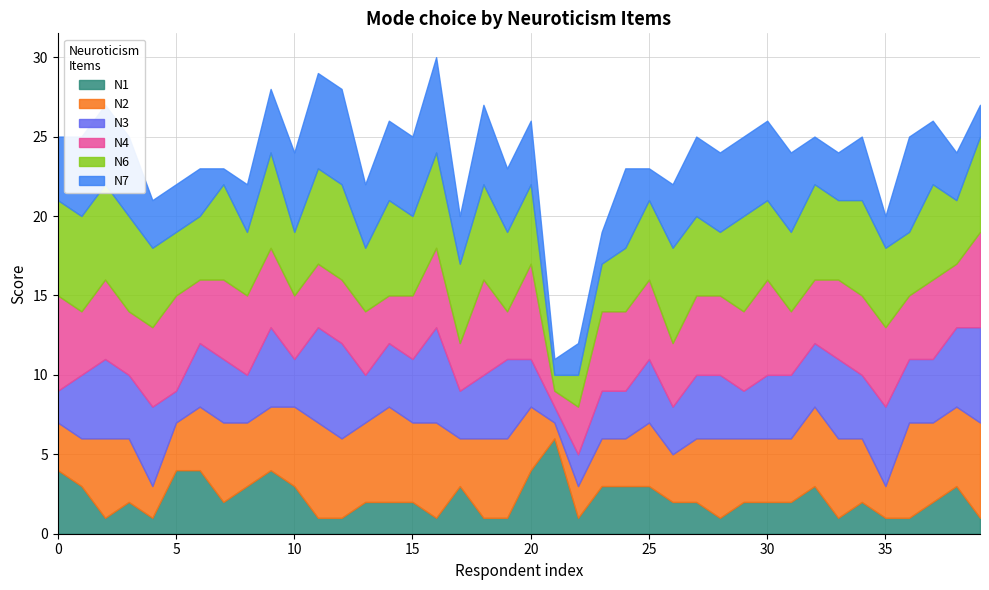

How many series are shown in this chart?

6